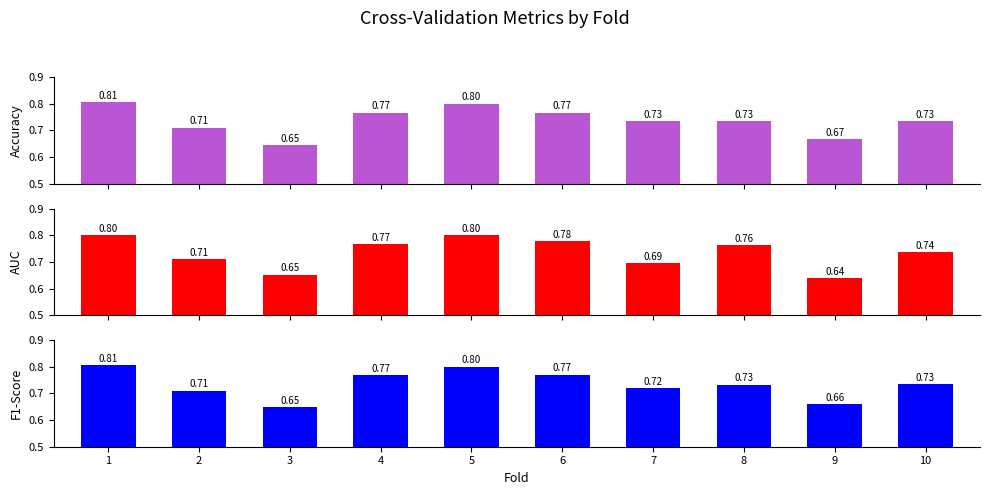

Between 1 and 3, which series saw the biggest shift?

accuracy